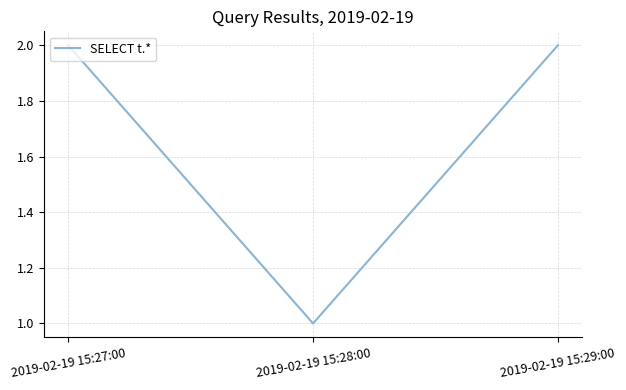

Reading left to right, what are all the values shown in this chart?

2019-02-19 15:27:00=2	2019-02-19 15:28:00=1	2019-02-19 15:29:00=2